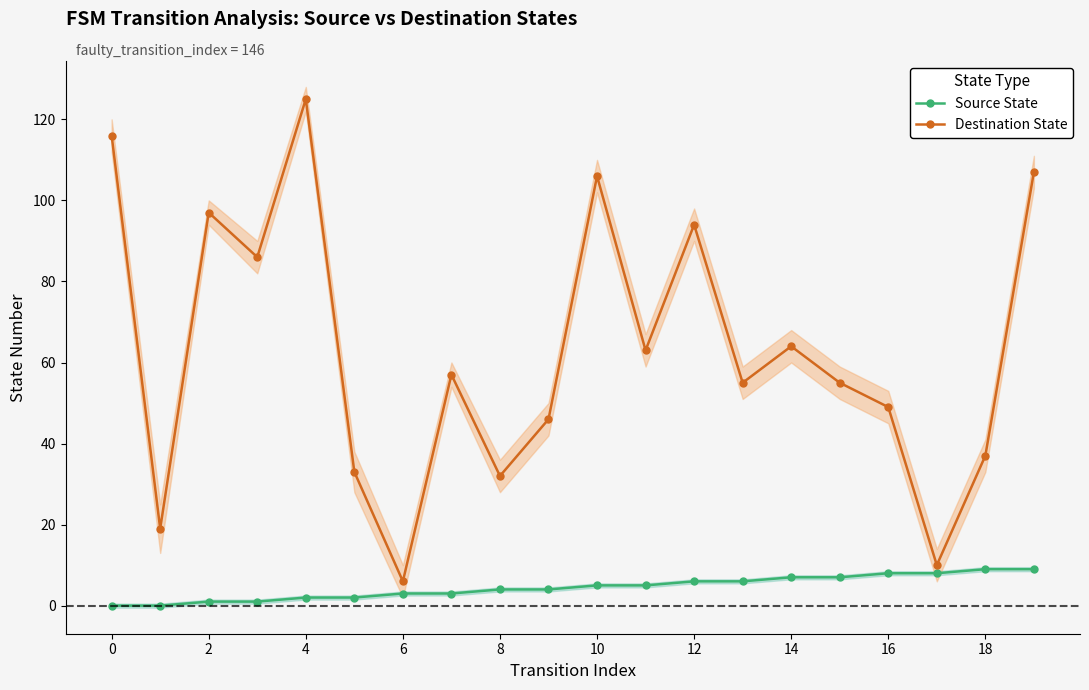

What is the lowest value of the Destination State series?

6